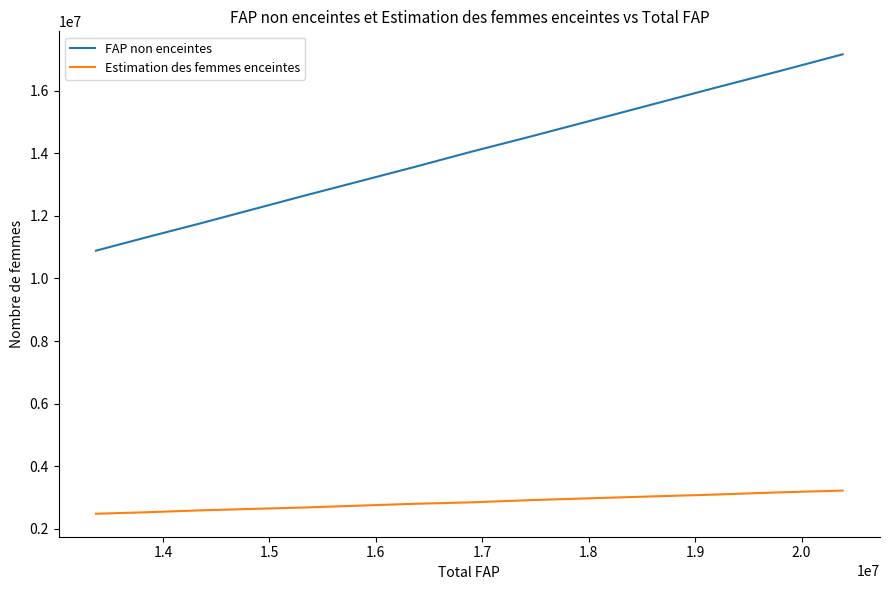

At how many categories does at least one series exceed 6914745?

14